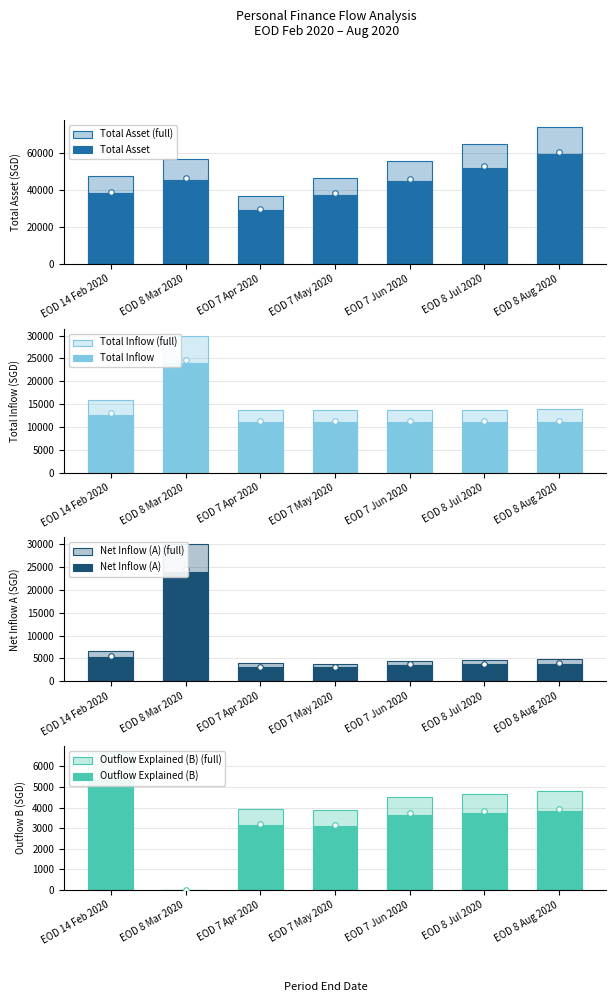

What is the average value of the total asset series?

54458.8